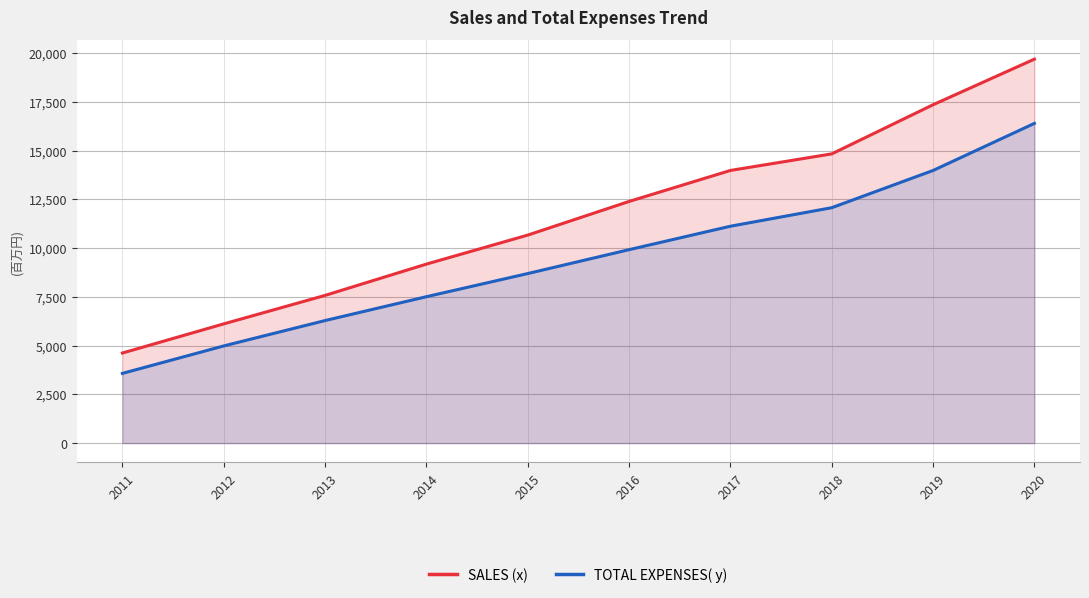

What is the sum of the TOTAL EXPENSES( y) values at 2013 and 2011?

9859.9